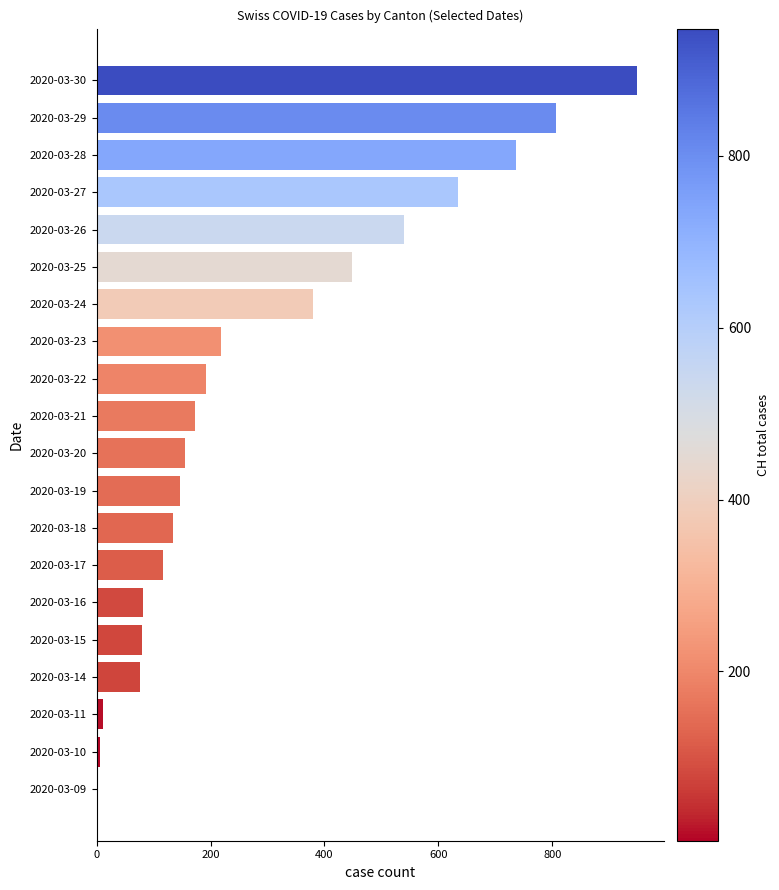

Approximately how many times larger is the value at 2020-03-19 compared to 2020-03-20?

0.9